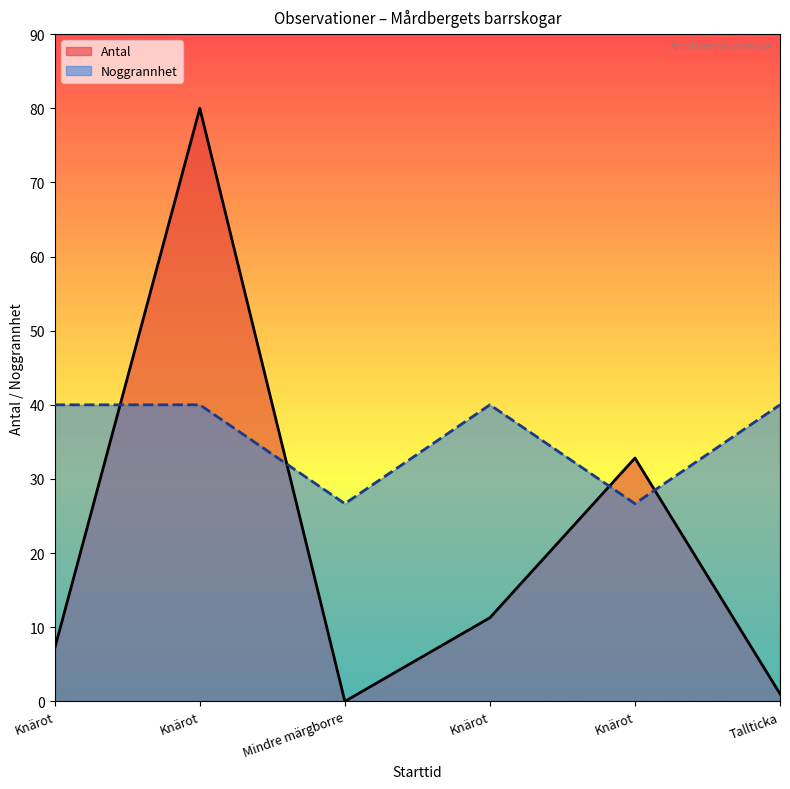

List the series in order of their overall mean, lowest first.

Antal, Noggrannhet